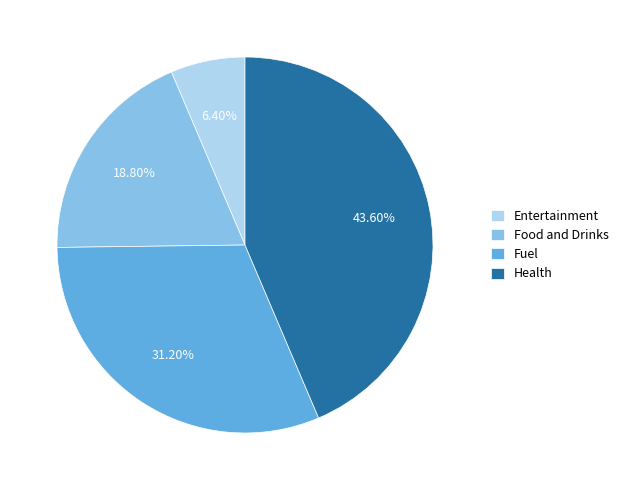

Do Food and Drinks and Health together represent more than half of the pie?

Yes